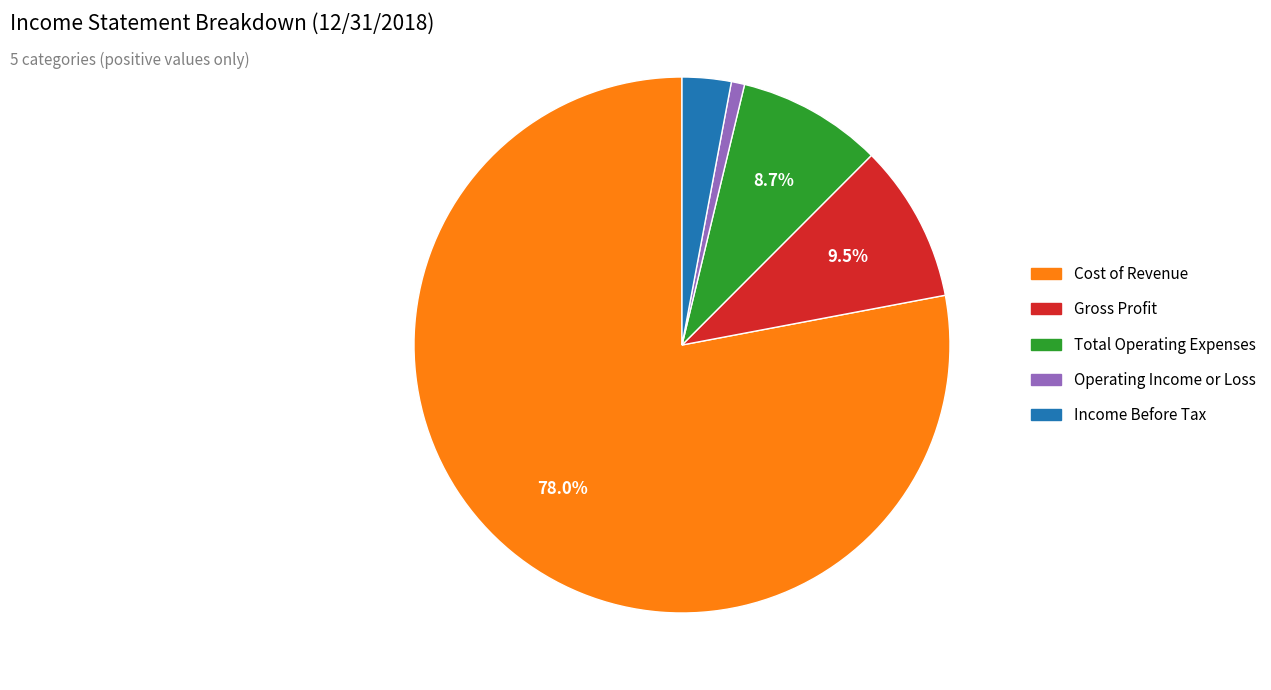

To the nearest percent, what is the difference between the Income Before Tax and Total Operating Expenses slice percentages?

6%